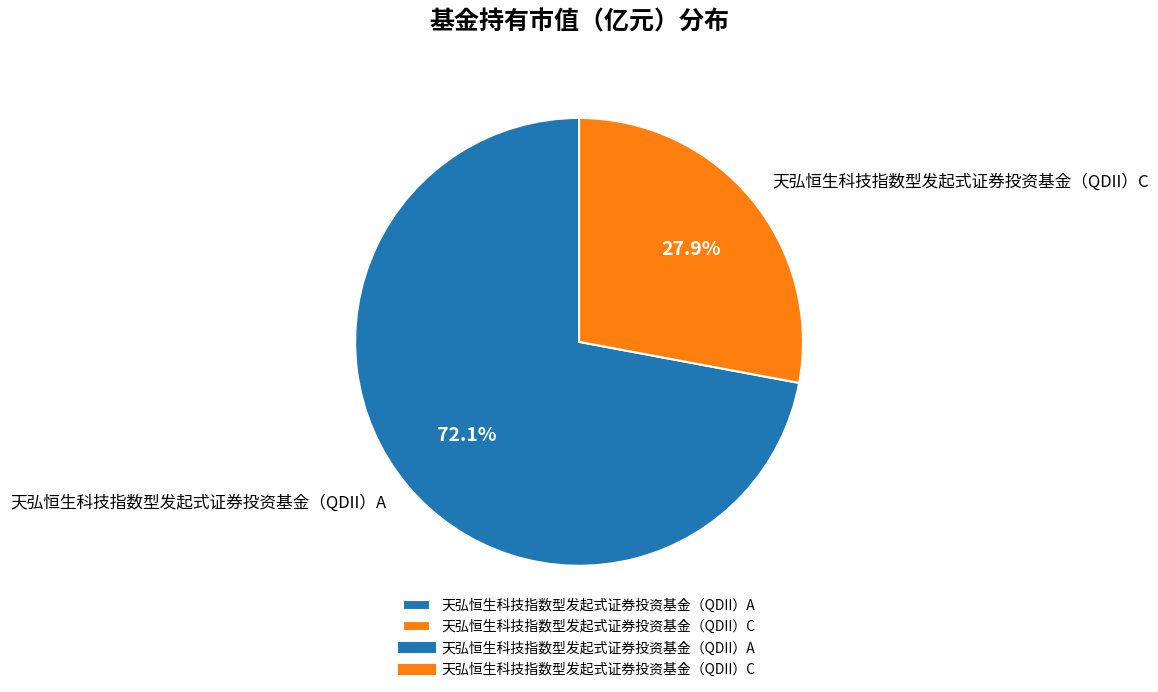

What portion of the pie excludes 天弘恒生科技指数型发起式证券投资基金（QDII）A?

27.9%